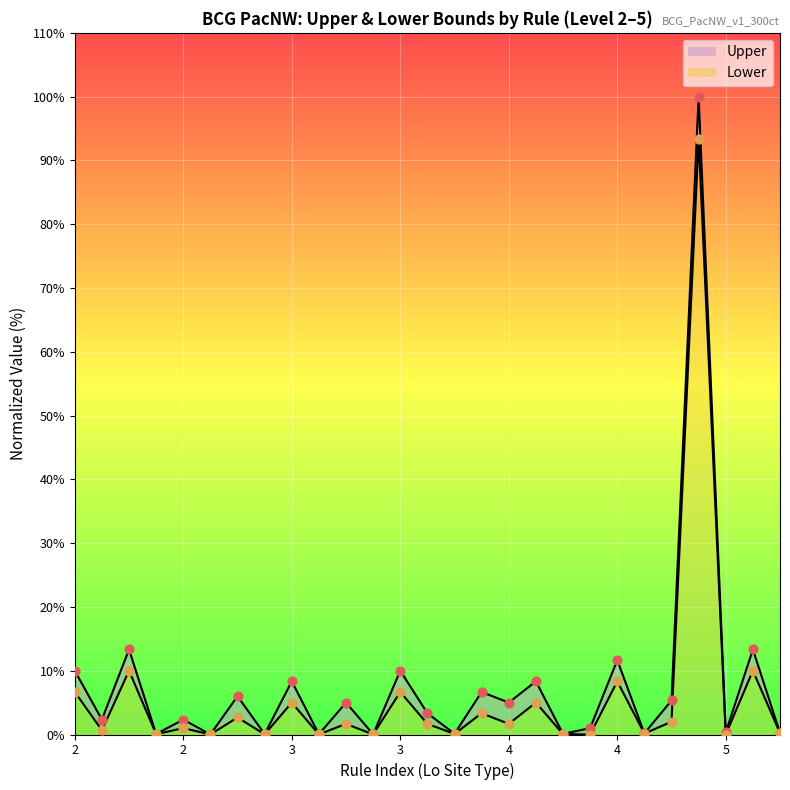

Which series contains the highest Y value?

Upper